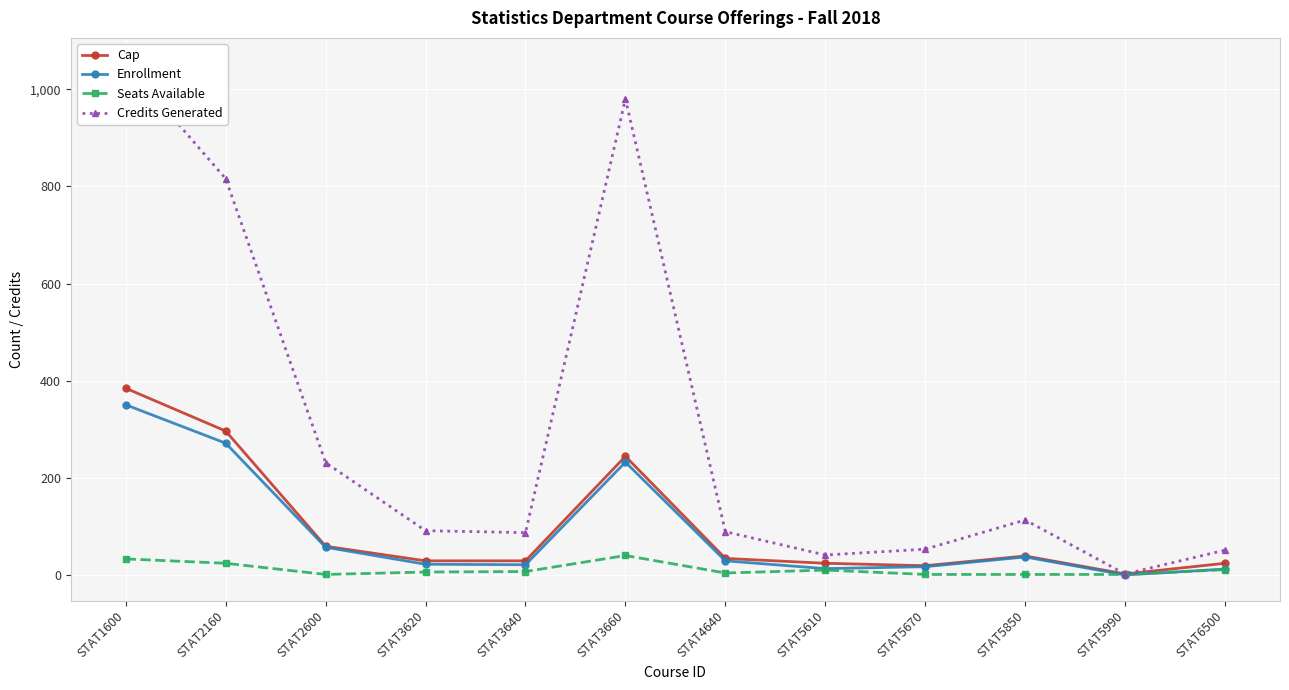

What are all the series names shown in the legend?

Cap, Enrollment, Seats Available, Credits Generated